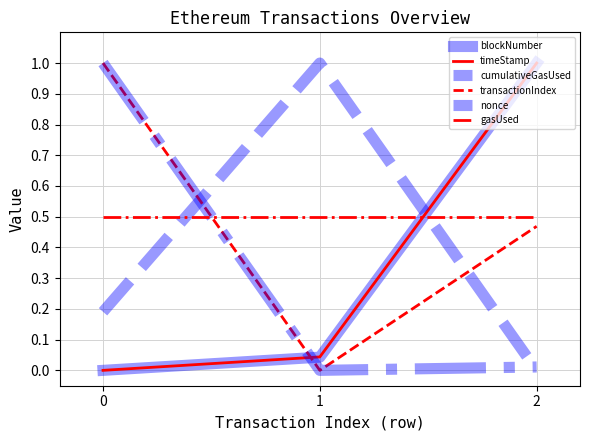

What is the highest value of the blockNumber series?

1.0